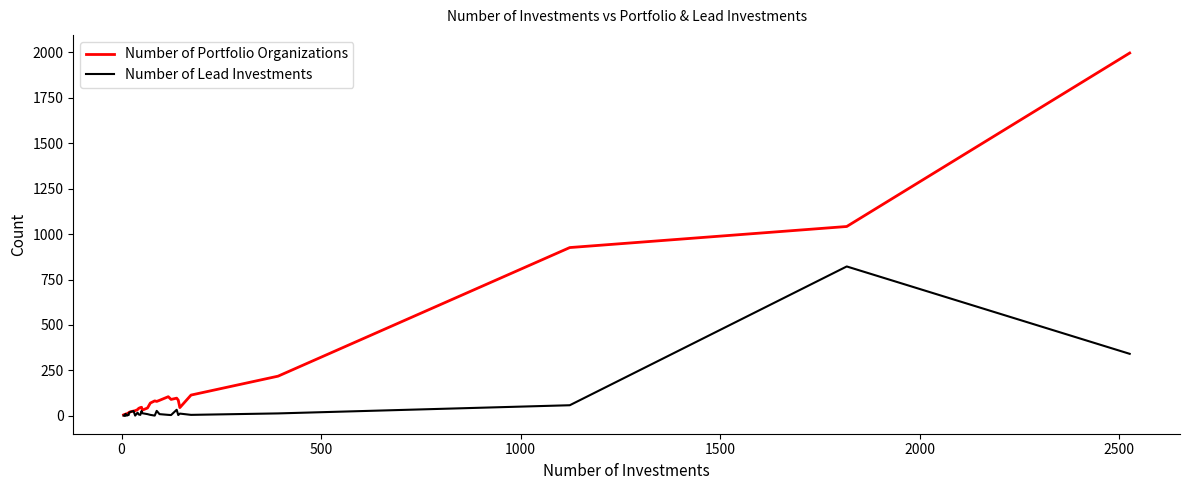

Which series has the largest range (max minus min)?

Number of Portfolio Organizations